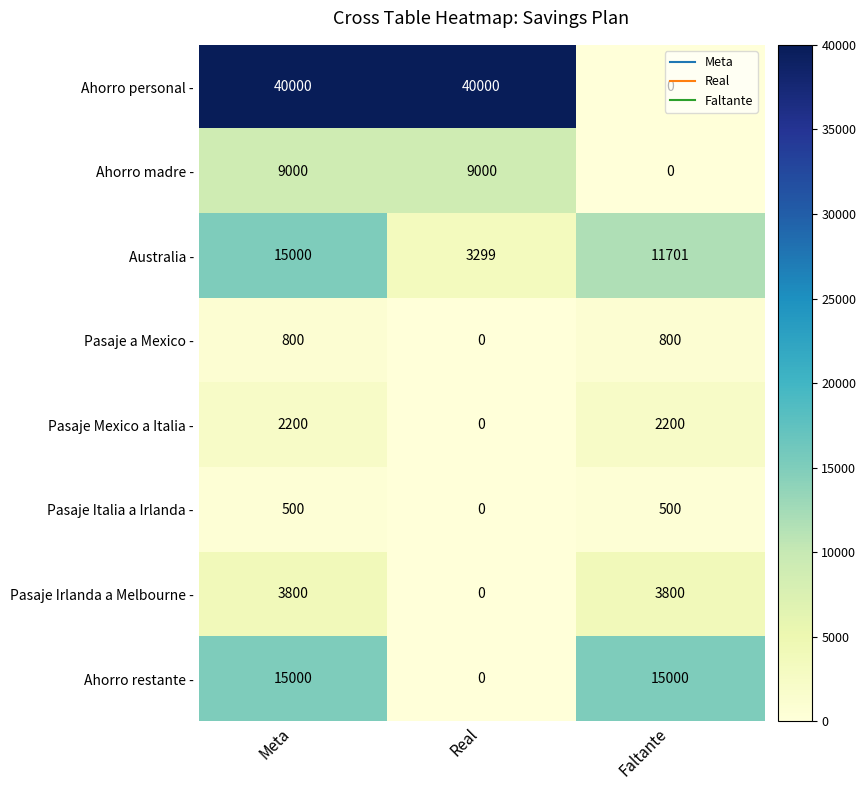

What is the average value of the Australia - series?

10000